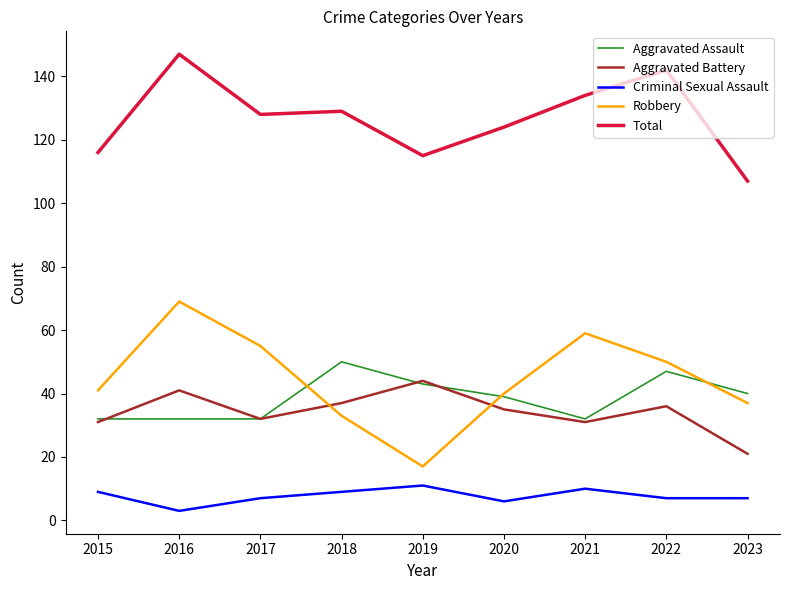

How many lines are shown in the chart?

5